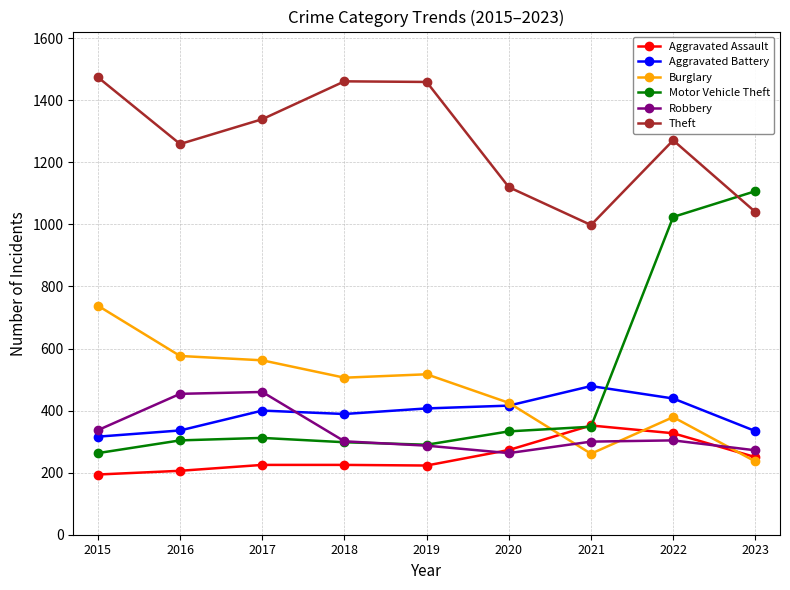

What is the difference between the second highest and minimum values in the Motor Vehicle Theft series?

761